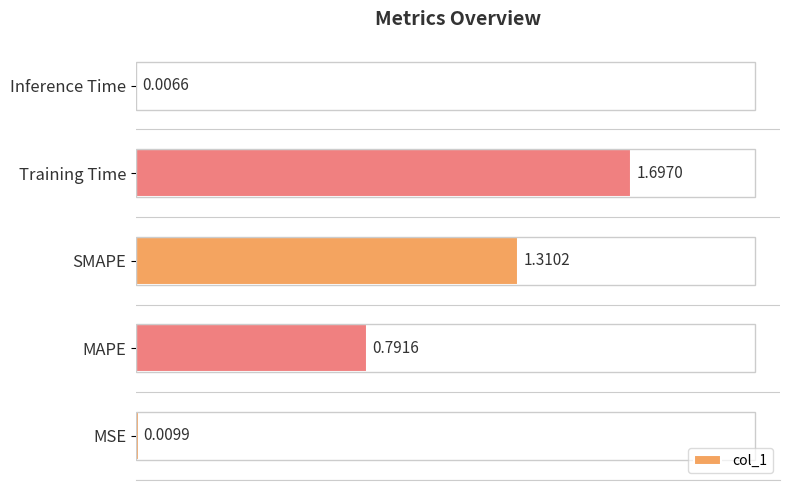

At which category does the chart reach its peak across all series?

Training Time